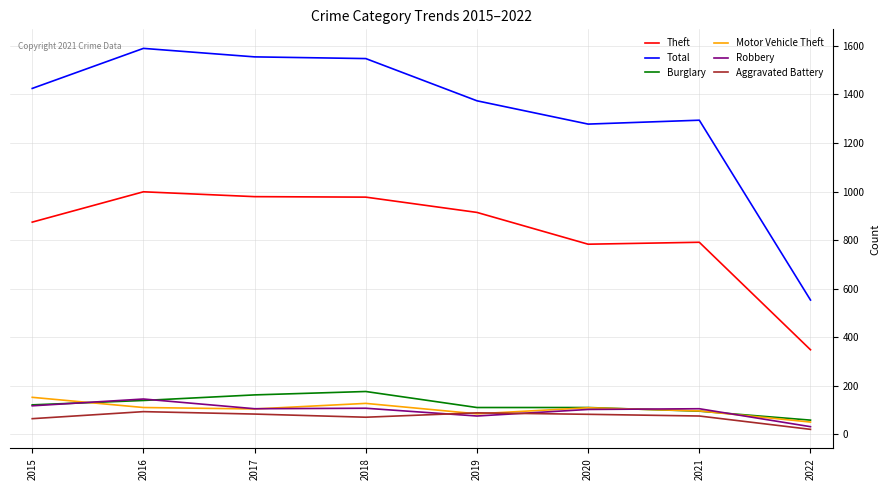

Which series has the largest range (max minus min)?

Total